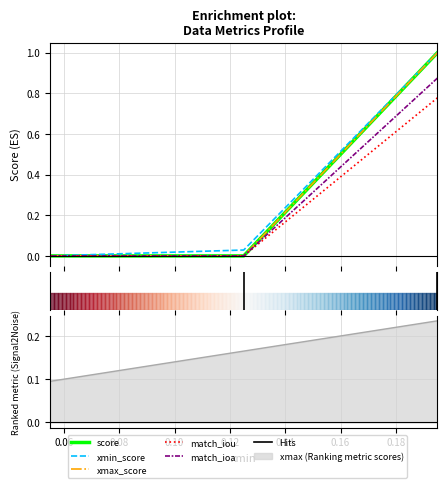

How many distinct data groups are displayed?

5